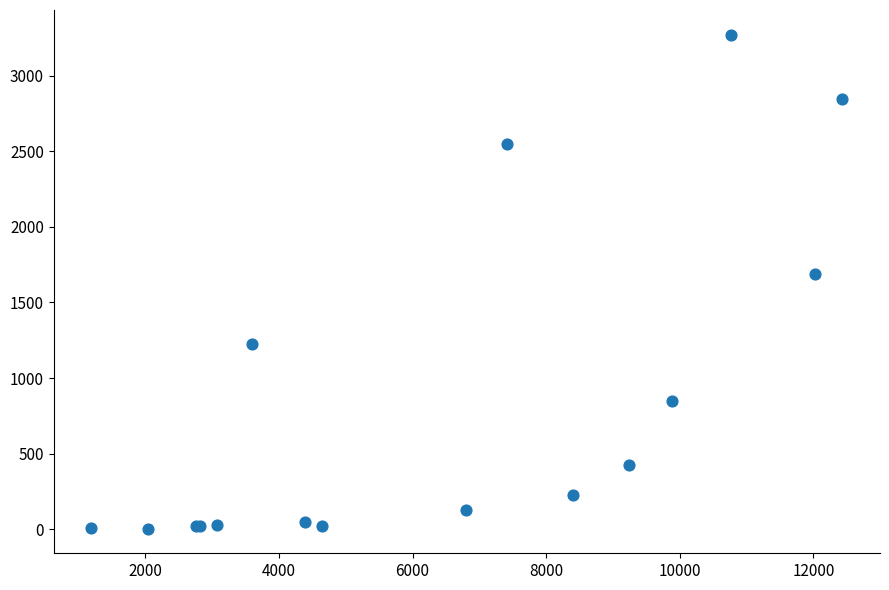

What Y value in the scatter plot is closest to 1638?

1690